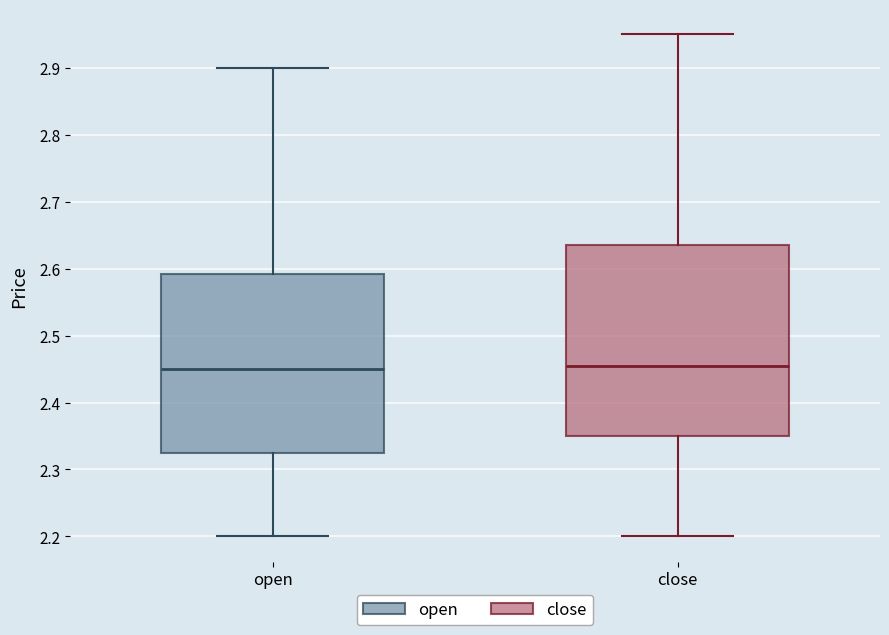

Where is the upper edge of the box for open on the y-axis? The values are not printed on the chart, so give them approximately, as read against the axis.

2.59